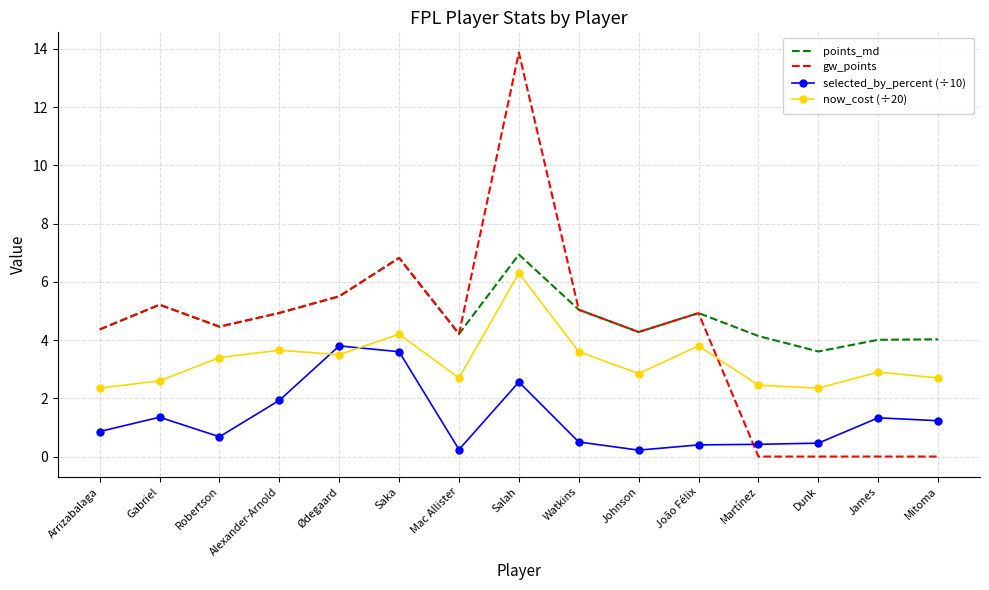

At which category is the sum across all series the highest?

Salah